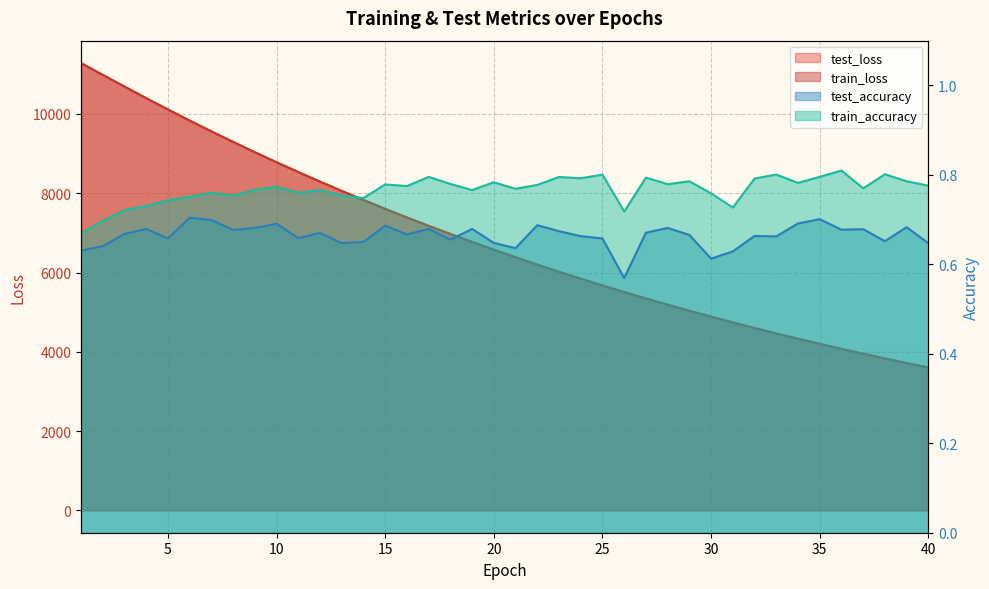

Rank the categories by train_accuracy value from lowest to highest.

1, 2, 26, 3, 31, 4, 5, 14, 6, 8, 13, 30, 7, 11, 19, 12, 9, 21, 37, 10, 16, 40, 22, 15, 28, 18, 34, 20, 29, 39, 32, 24, 27, 23, 17, 35, 25, 33, 38, 36